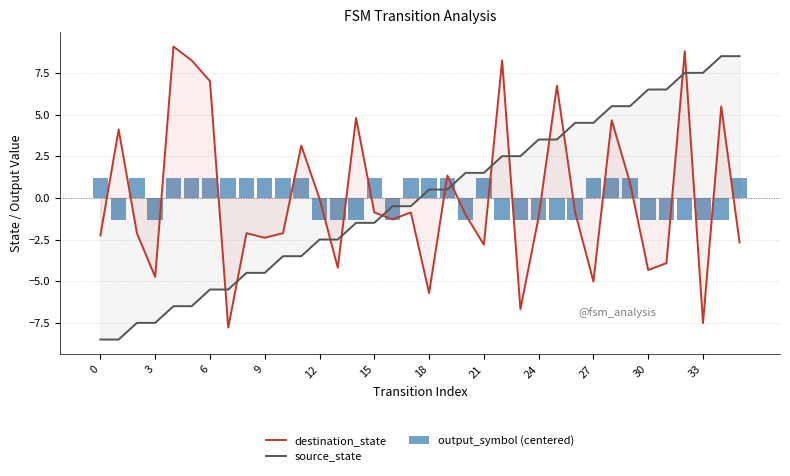

How many positive values does the destination_state series have?

13